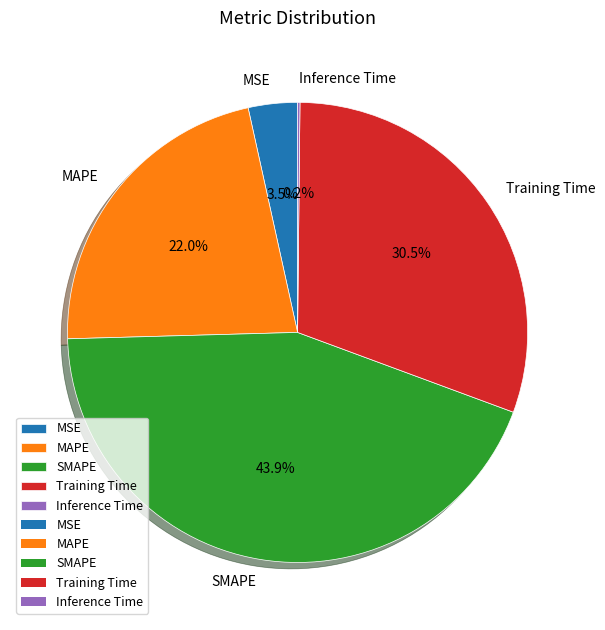

Does any single category account for the majority?

No